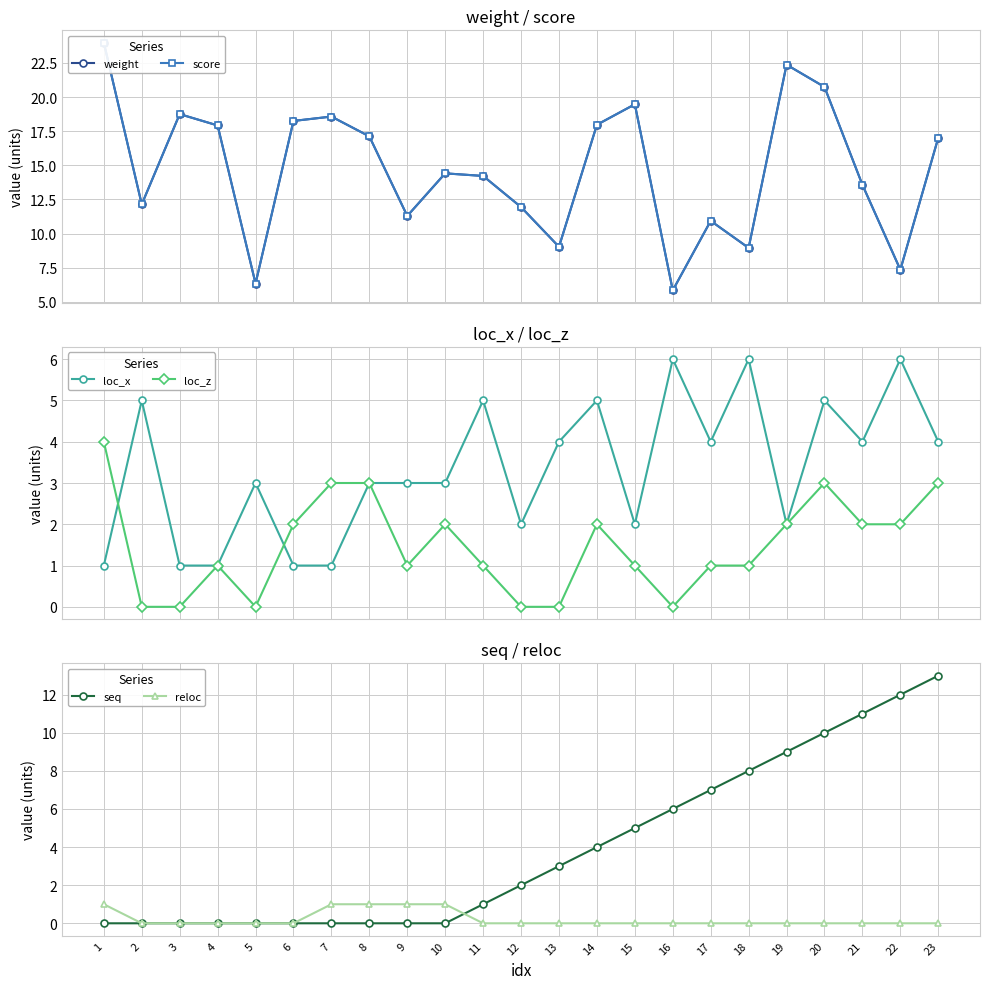

How many interior local peaks does the score series have?

6